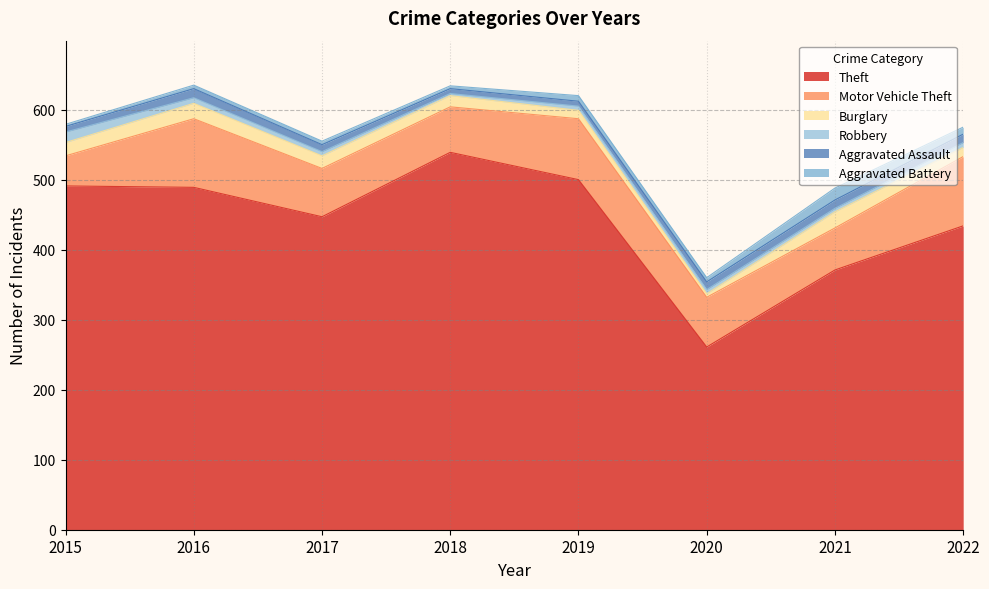

Is it true that Burglary equals 18 at 2017?

True